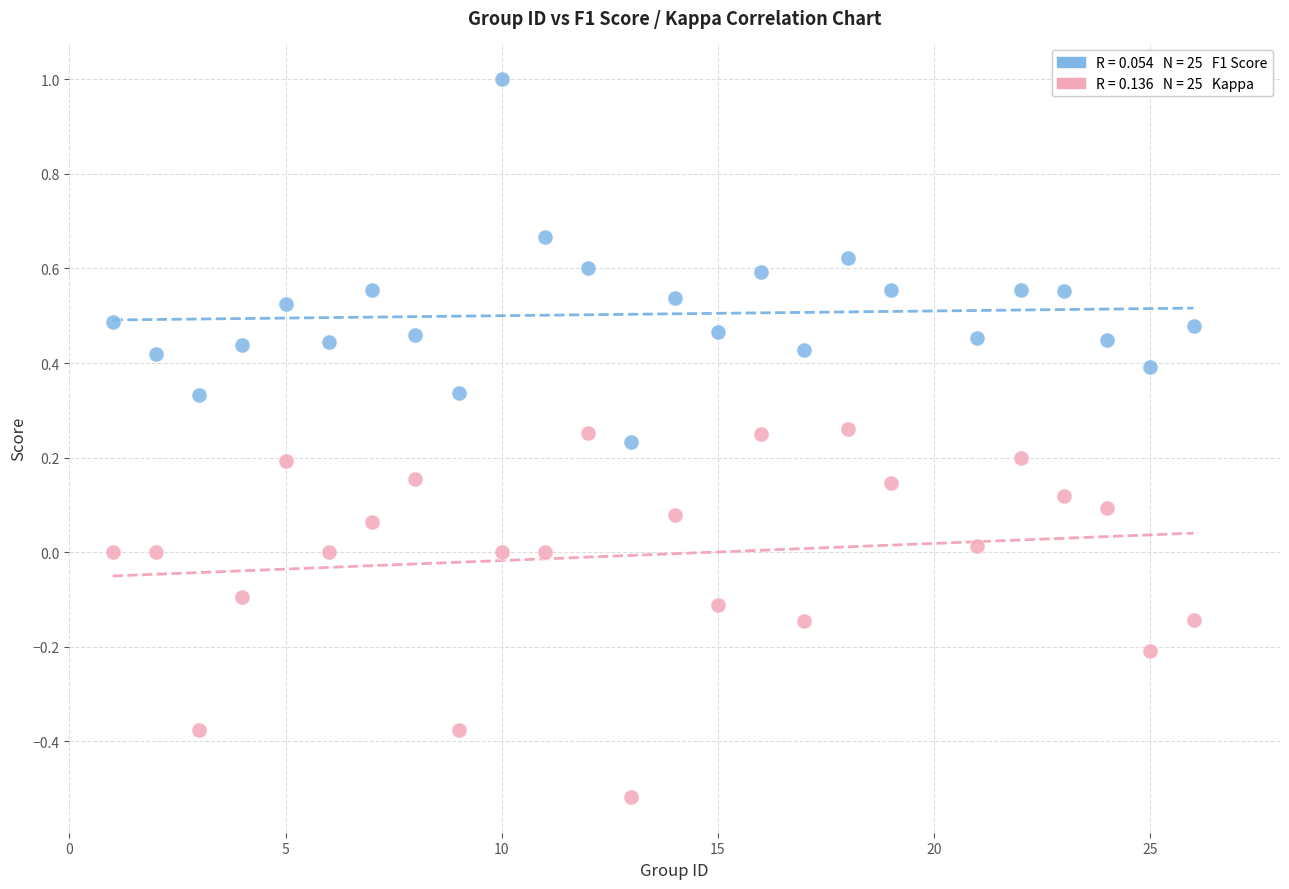

Across all data points, what is the range of X values (max minus min)?

25.0